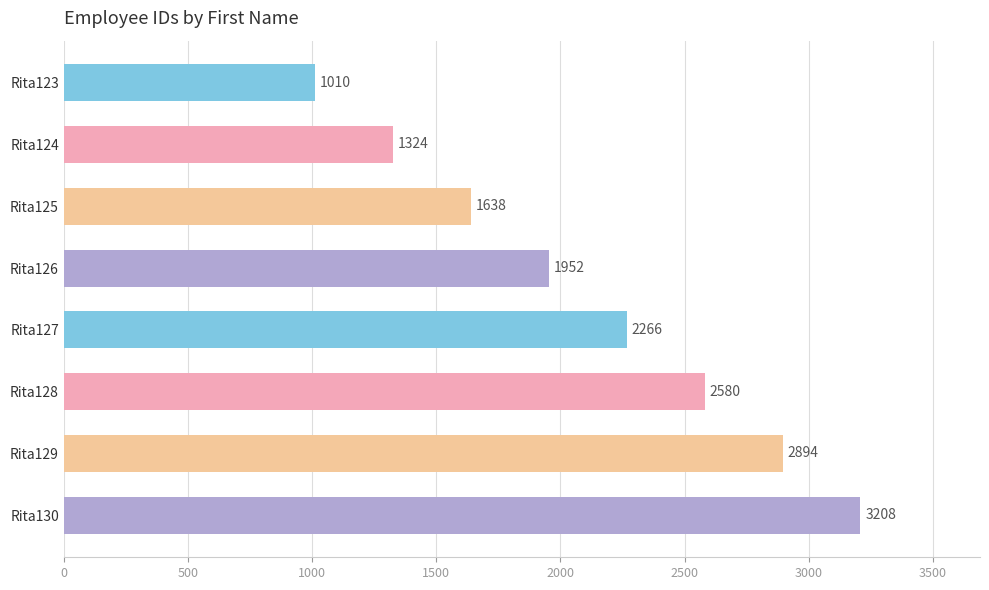

Rank the categories by value from lowest to highest.

Rita123, Rita124, Rita125, Rita126, Rita127, Rita128, Rita129, Rita130